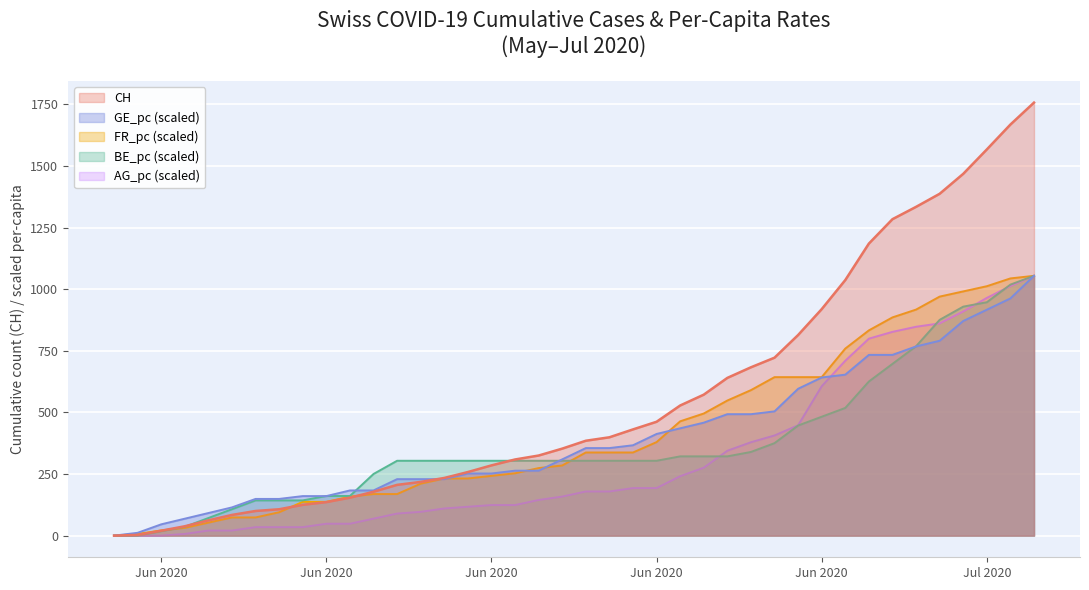

What value does the AG_pc series have at 2020-06-11?

68.9